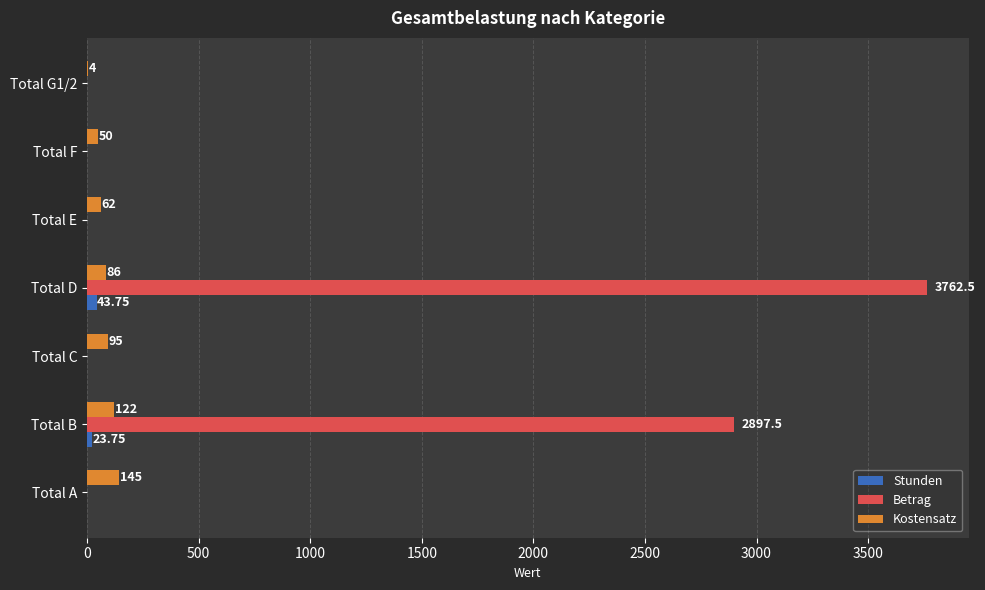

What is the sum of all Betrag values?

6660.0